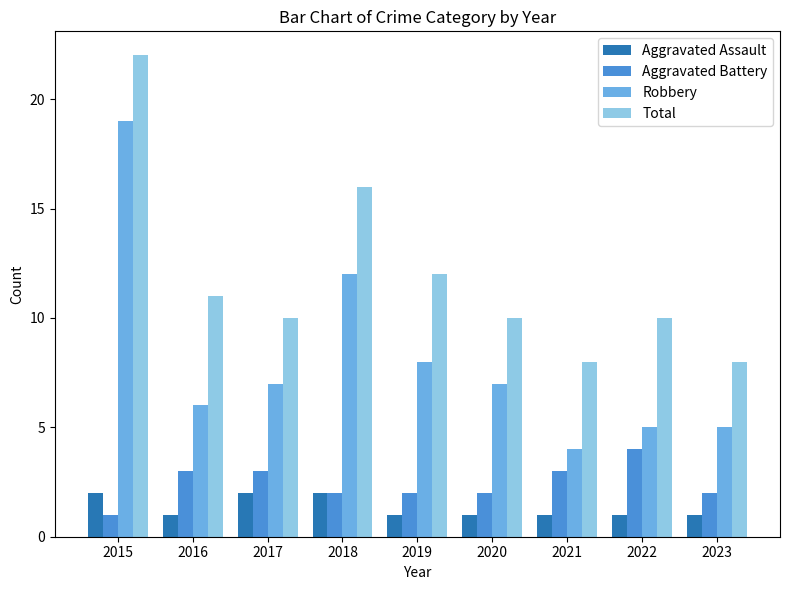

Which series has the largest total across all categories?

Total